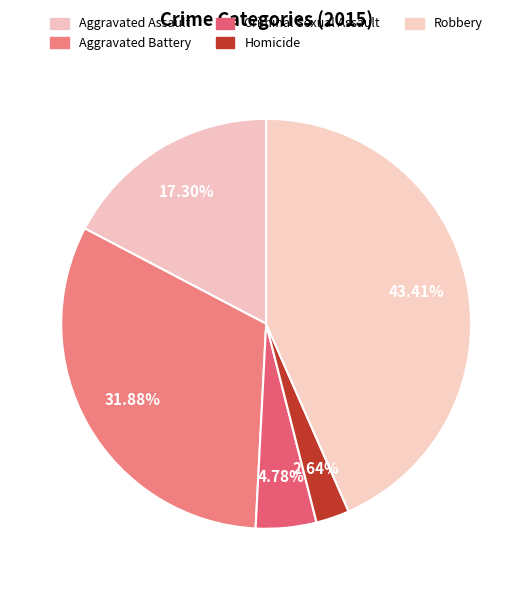

How many slices are in this pie chart?

5